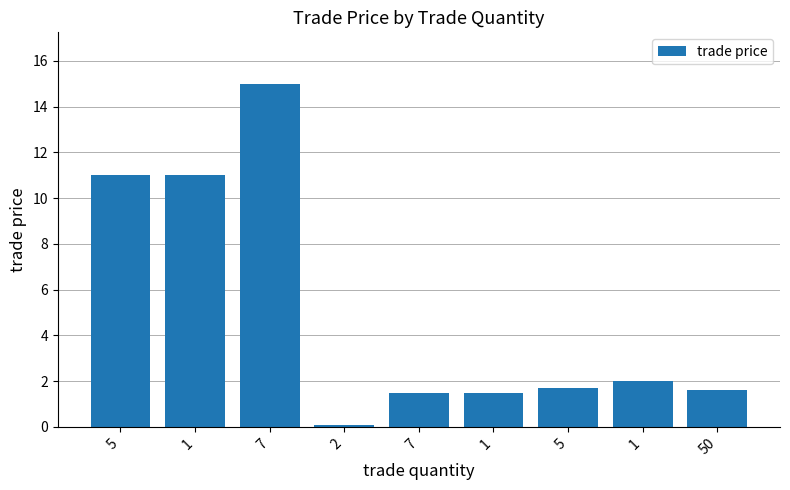

At which category does the chart reach its minimum across all series?

2